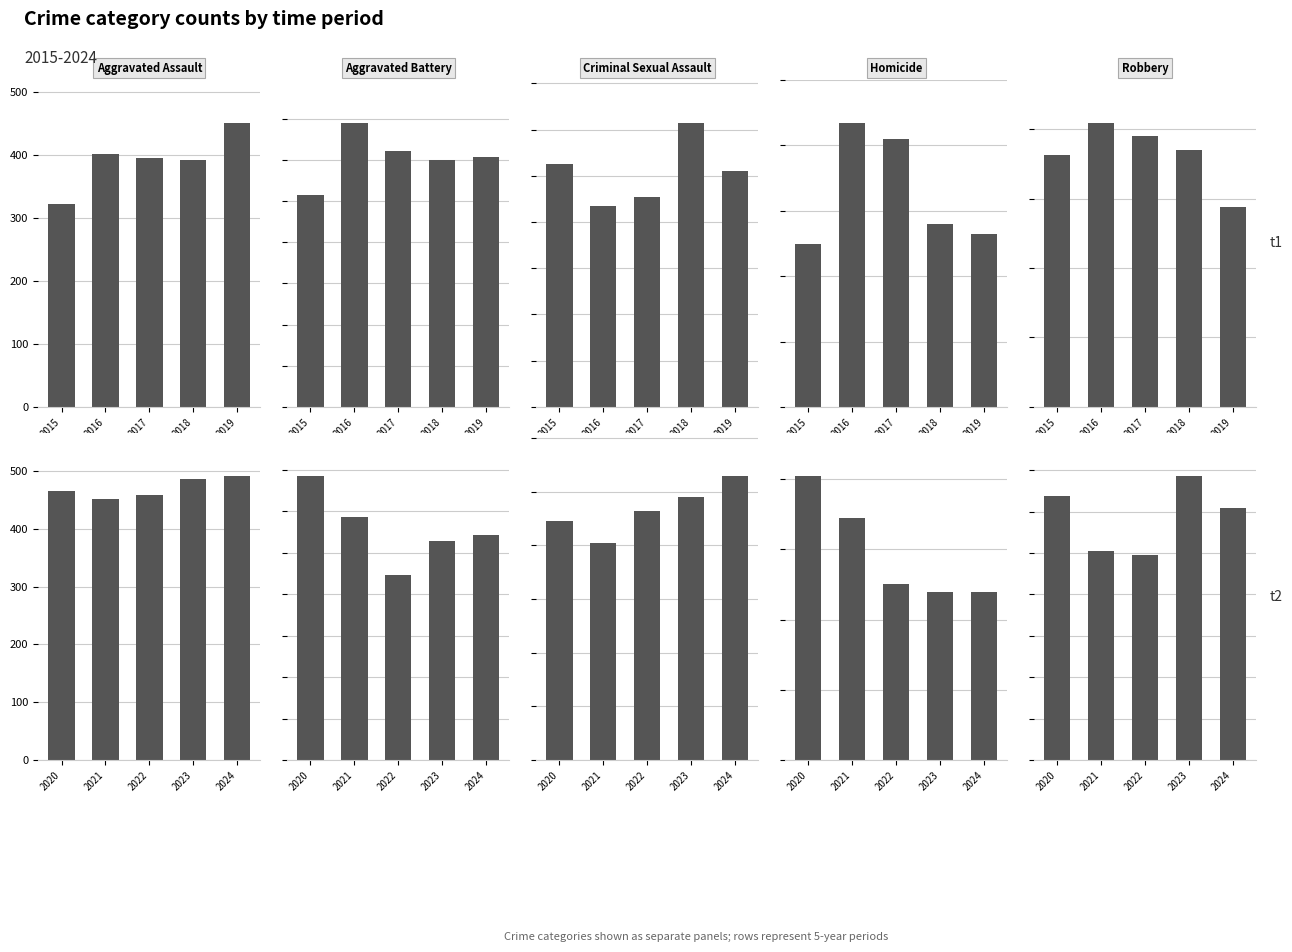

What is the sum of all Aggravated Battery values?

2791